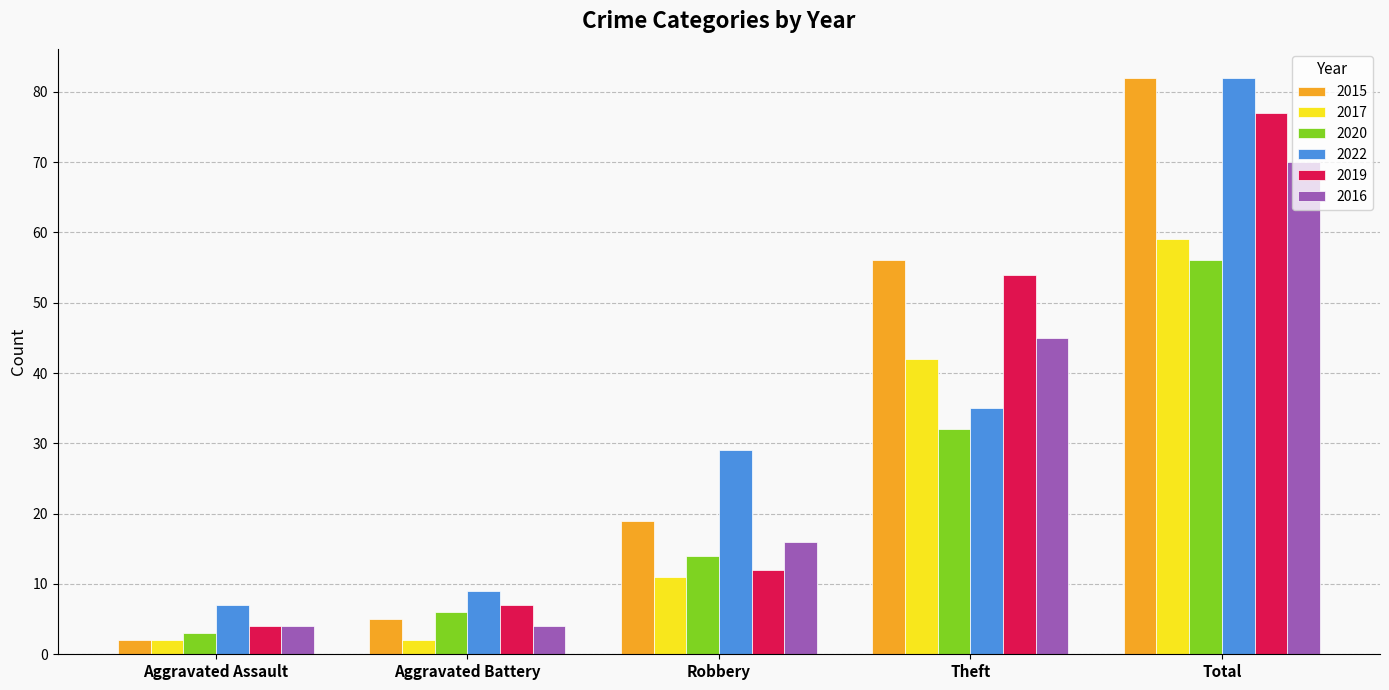

What position from the left is Robbery?

3